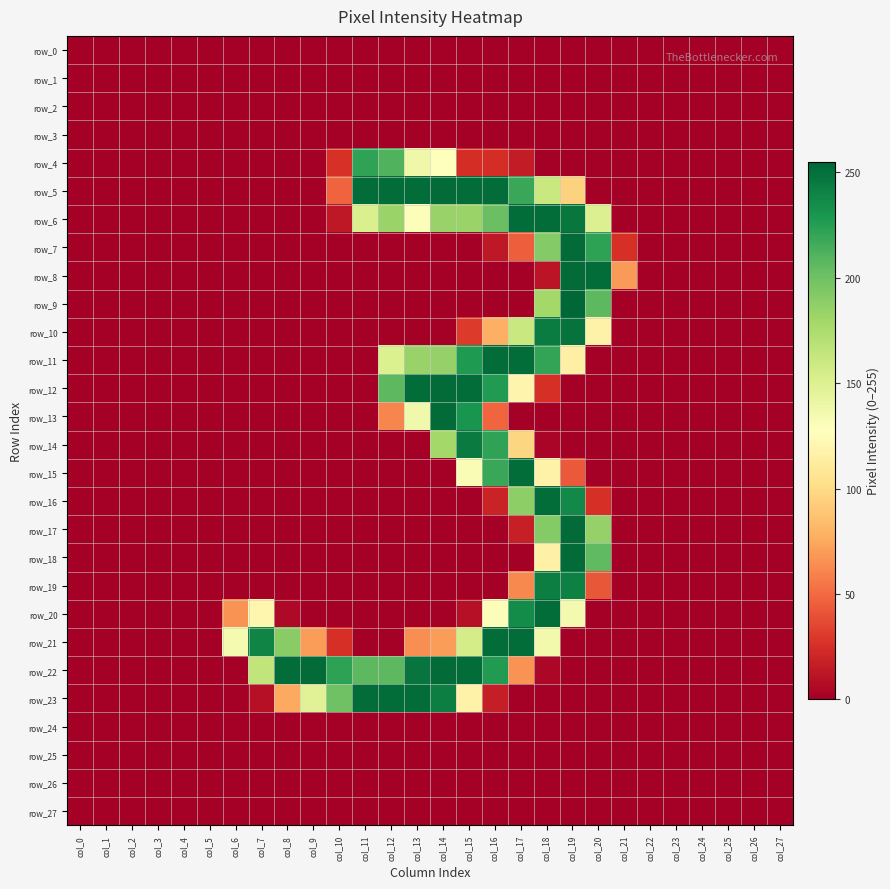

Reading left to right, list all the values displayed in this chart.

row_0: 0	0	0	0	0	0	0	0	0	0	0	0	0	0	0	0	0	0	0	0	0	0	0	0	0	0	0	0
row_1: 0	0	0	0	0	0	0	0	0	0	0	0	0	0	0	0	0	0	0	0	0	0	0	0	0	0	0	0
row_2: 0	0	0	0	0	0	0	0	0	0	0	0	0	0	0	0	0	0	0	0	0	0	0	0	0	0	0	0
row_3: 0	0	0	0	0	0	0	0	0	0	0	0	0	0	0	0	0	0	0	0	0	0	0	0	0	0	0	0
row_4: 0	0	0	0	0	0	0	0	0	0	26	222	211	138	128	24	24	15	0	0	0	0	0	0	0	0	0	0
row_5: 0	0	0	0	0	0	0	0	0	0	47	252	252	252	253	252	252	219	161	95	0	0	0	0	0	0	0	0
row_6: 0	0	0	0	0	0	0	0	0	0	13	152	183	130	184	183	202	252	252	247	150	0	0	0	0	0	0	0
row_7: 0	0	0	0	0	0	0	0	0	0	0	0	0	0	0	0	13	45	192	253	223	25	0	0	0	0	0	0
row_8: 0	0	0	0	0	0	0	0	0	0	0	0	0	0	0	0	0	0	11	253	252	69	0	0	0	0	0	0
row_9: 0	0	0	0	0	0	0	0	0	0	0	0	0	0	0	0	0	0	179	255	207	0	0	0	0	0	0	0
row_10: 0	0	0	0	0	0	0	0	0	0	0	0	0	0	0	30	78	161	244	249	117	0	0	0	0	0	0	0
row_11: 0	0	0	0	0	0	0	0	0	0	0	0	151	184	185	228	252	252	221	115	0	0	0	0	0	0	0	0
row_12: 0	0	0	0	0	0	0	0	0	0	0	0	207	252	253	252	227	119	25	0	0	0	0	0	0	0	0	0
row_13: 0	0	0	0	0	0	0	0	0	0	0	0	61	137	253	231	48	0	0	0	0	0	0	0	0	0	0	0
row_14: 0	0	0	0	0	0	0	0	0	0	0	0	0	0	179	245	222	97	3	0	0	0	0	0	0	0	0	0
row_15: 0	0	0	0	0	0	0	0	0	0	0	0	0	0	0	132	219	252	117	43	0	0	0	0	0	0	0	0
row_16: 0	0	0	0	0	0	0	0	0	0	0	0	0	0	0	0	19	188	252	237	25	0	0	0	0	0	0	0
row_17: 0	0	0	0	0	0	0	0	0	0	0	0	0	0	0	0	0	17	192	253	185	0	0	0	0	0	0	0
row_18: 0	0	0	0	0	0	0	0	0	0	0	0	0	0	0	0	0	0	116	253	206	0	0	0	0	0	0	0
row_19: 0	0	0	0	0	0	0	0	0	0	0	0	0	0	0	0	0	62	243	242	42	0	0	0	0	0	0	0
row_20: 0	0	0	0	0	0	66	120	5	0	0	0	0	0	0	9	130	236	252	135	0	0	0	0	0	0	0	0
row_21: 0	0	0	0	0	0	134	240	190	70	25	0	0	64	70	155	252	252	136	0	0	0	0	0	0	0	0	0
row_22: 0	0	0	0	0	0	0	165	252	253	223	207	207	248	253	252	227	66	4	0	0	0	0	0	0	0	0	0
row_23: 0	0	0	0	0	0	0	9	75	148	200	252	252	252	243	117	16	0	0	0	0	0	0	0	0	0	0	0
row_24: 0	0	0	0	0	0	0	0	0	0	0	0	0	0	0	0	0	0	0	0	0	0	0	0	0	0	0	0
row_25: 0	0	0	0	0	0	0	0	0	0	0	0	0	0	0	0	0	0	0	0	0	0	0	0	0	0	0	0
row_26: 0	0	0	0	0	0	0	0	0	0	0	0	0	0	0	0	0	0	0	0	0	0	0	0	0	0	0	0
row_27: 0	0	0	0	0	0	0	0	0	0	0	0	0	0	0	0	0	0	0	0	0	0	0	0	0	0	0	0